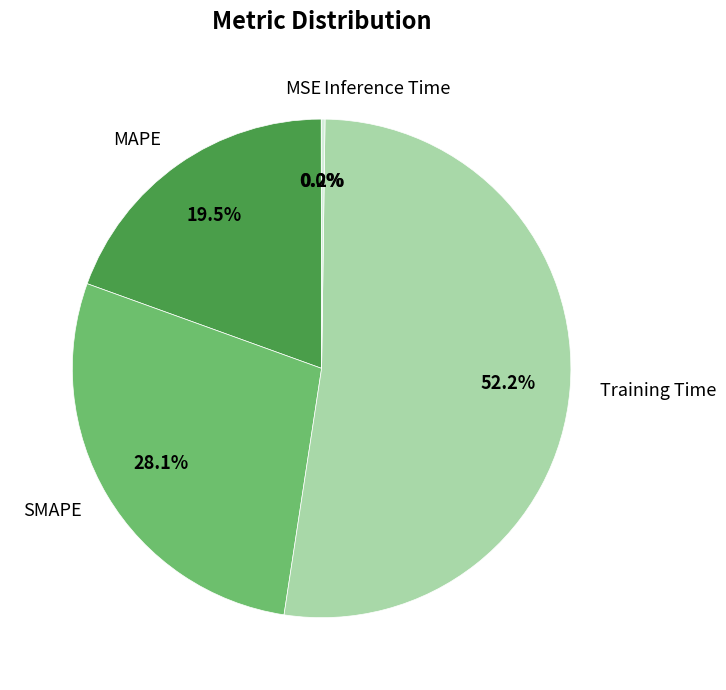

What is the largest slice in the pie chart?

Training Time